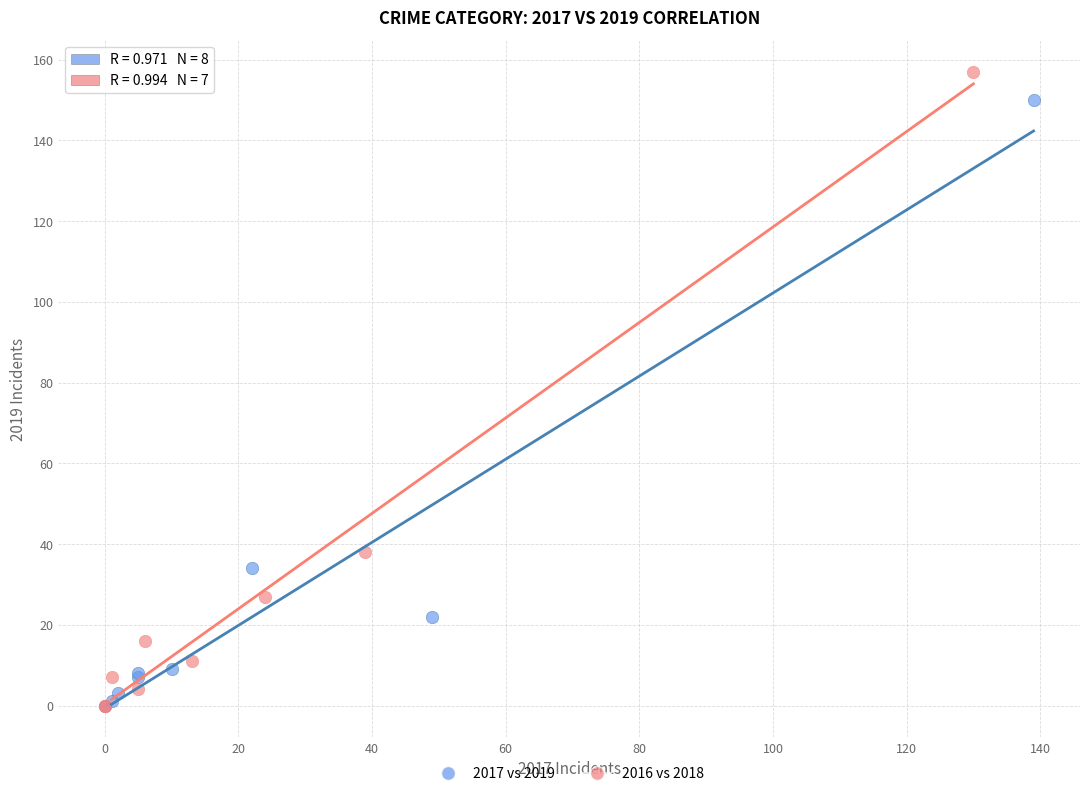

Which series contains the highest Y value?

2016 vs 2018